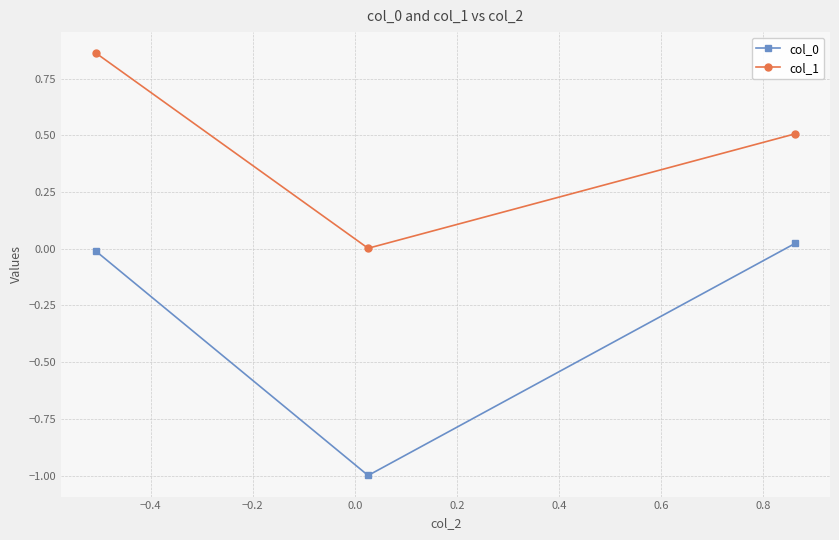

Which series has the largest total across all categories?

col_1